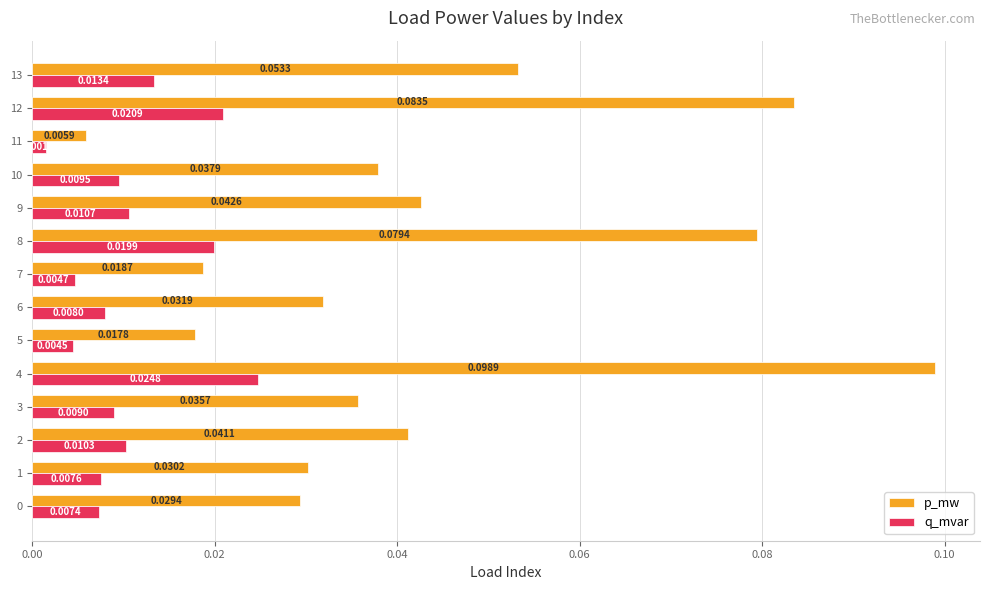

At how many categories does at least one series exceed 0?

14